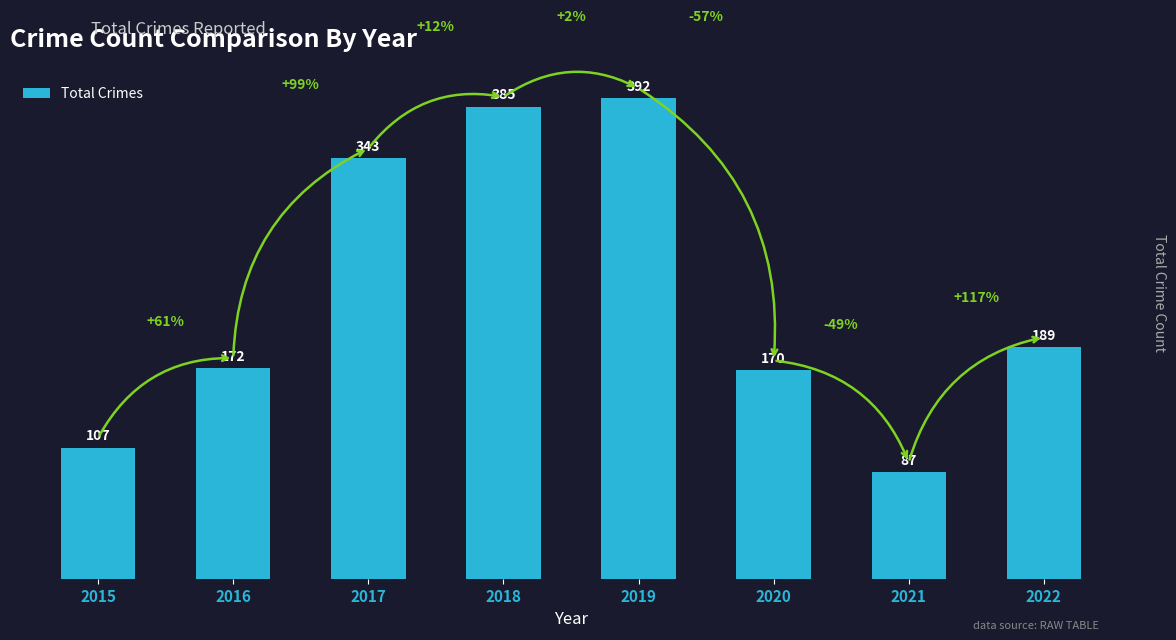

What is the smallest value displayed?

87